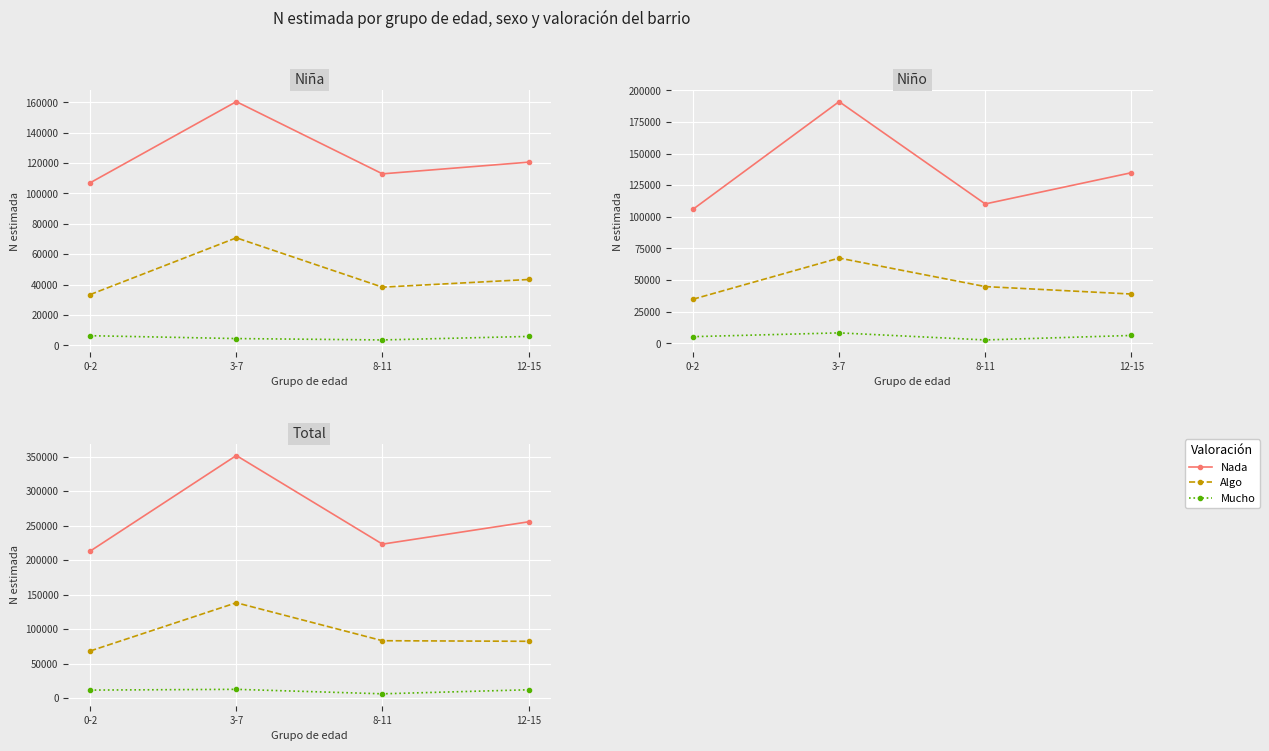

Reading right to left, what are all the values shown in this chart?

Nada: 12-15=255412	8-11=223052	3-7=351466	0-2=212953
Algo: 12-15=82259	8-11=83105	3-7=138133	0-2=68238
Mucho: 12-15=12034	8-11=6179	3-7=12659	0-2=11560